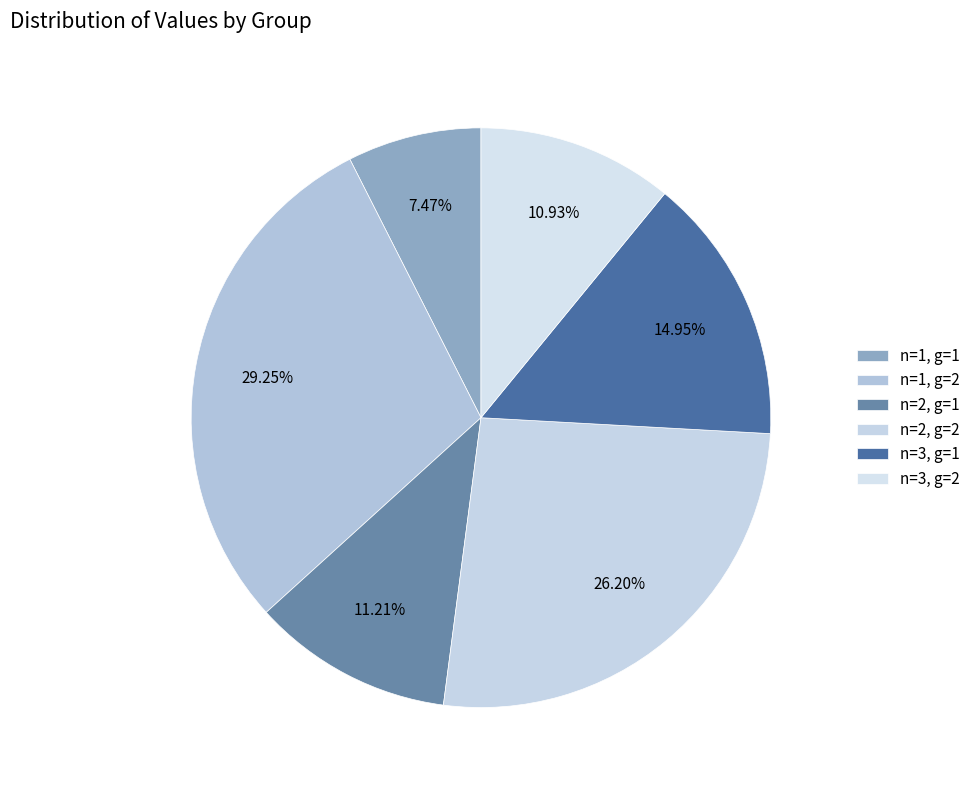

Combined, what portion of the pie is n=3, g=2 and n=1, g=1?

18.4%